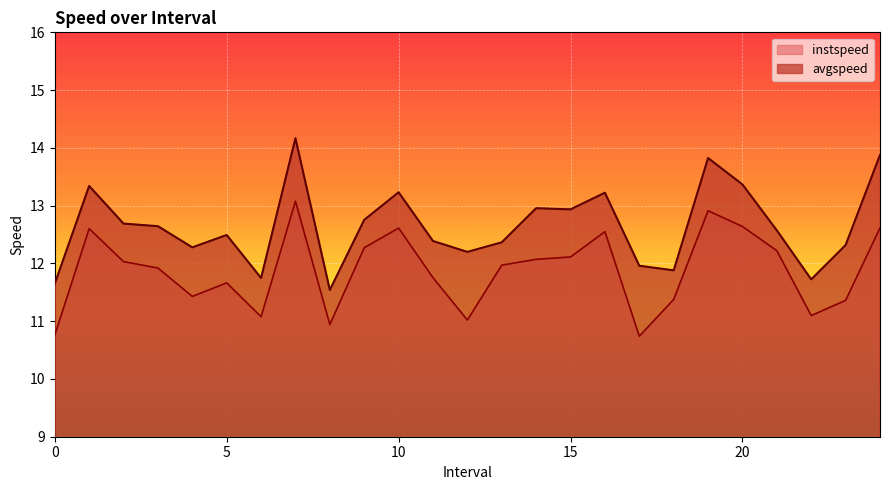

Which category has the highest value in the avgspeed series?

7.0